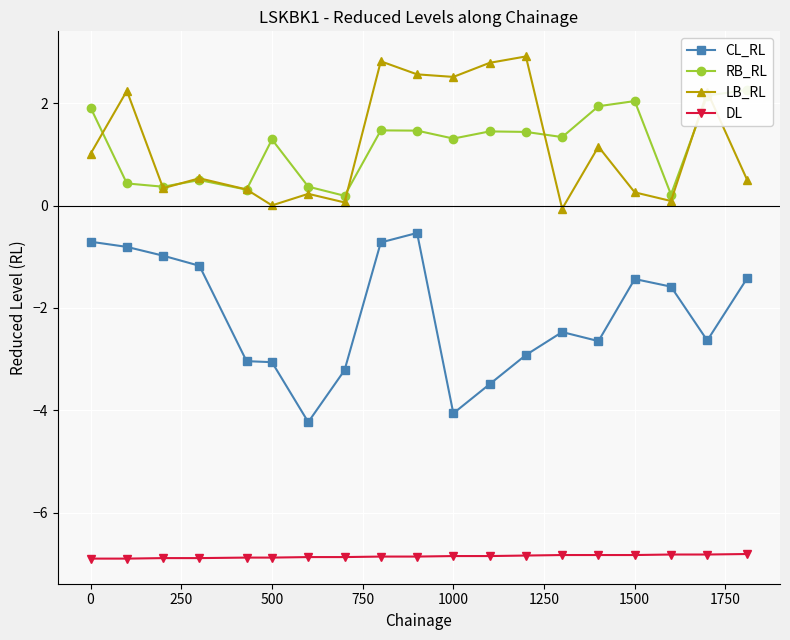

What is the difference between the second highest and minimum values in the DL series?

0.1